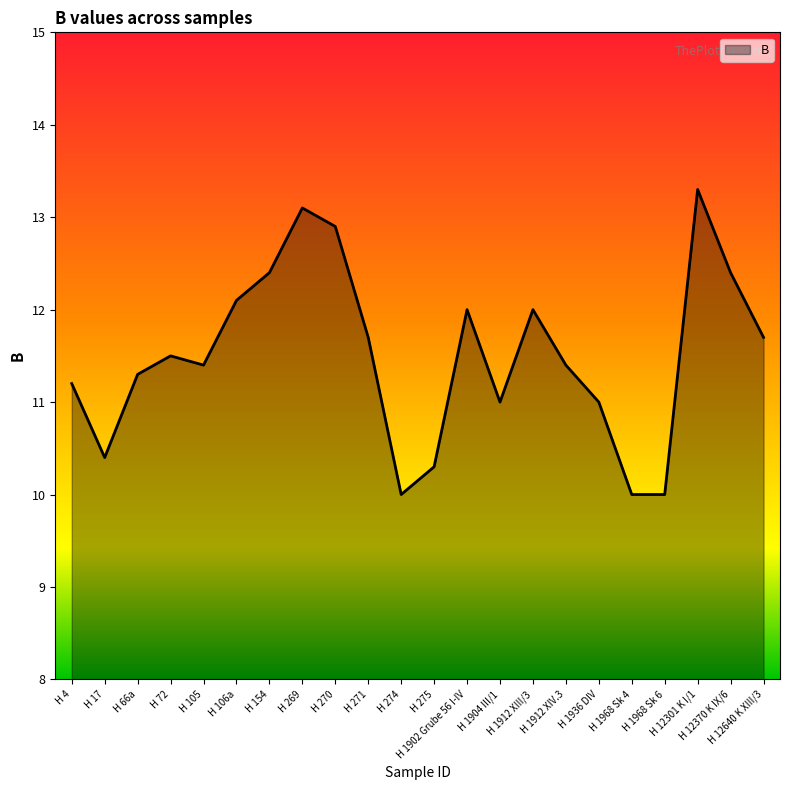

Does the chart display data point markers on the line(s)?

No